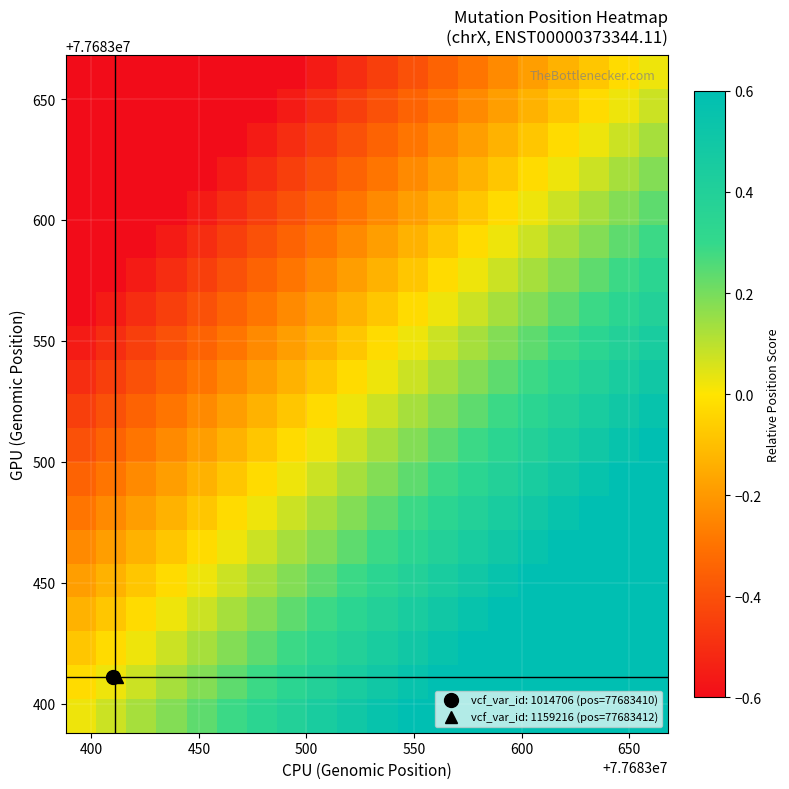

What is the greatest value displayed?

1.0